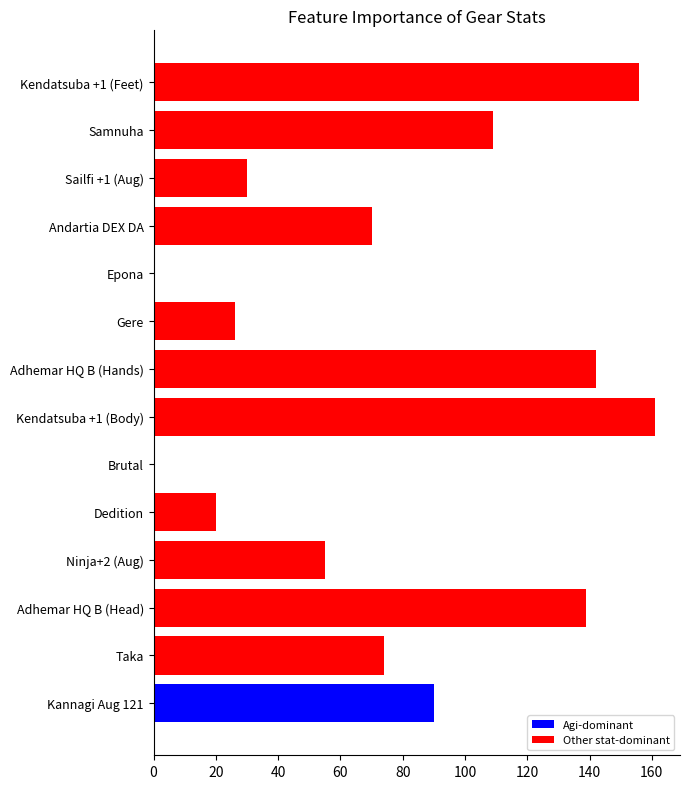

Reading bottom to top, extract all data points from this chart.

Kannagi Aug 121=90	Taka=74	Adhemar HQ B (Head)=139	Ninja+2 (Aug)=55	Dedition=20	Brutal=0	Kendatsuba +1 (Body)=161	Adhemar HQ B (Hands)=142	Gere=26	Epona=0	Andartia DEX DA=70	Sailfi +1 (Aug)=30	Samnuha=109	Kendatsuba +1 (Feet)=156